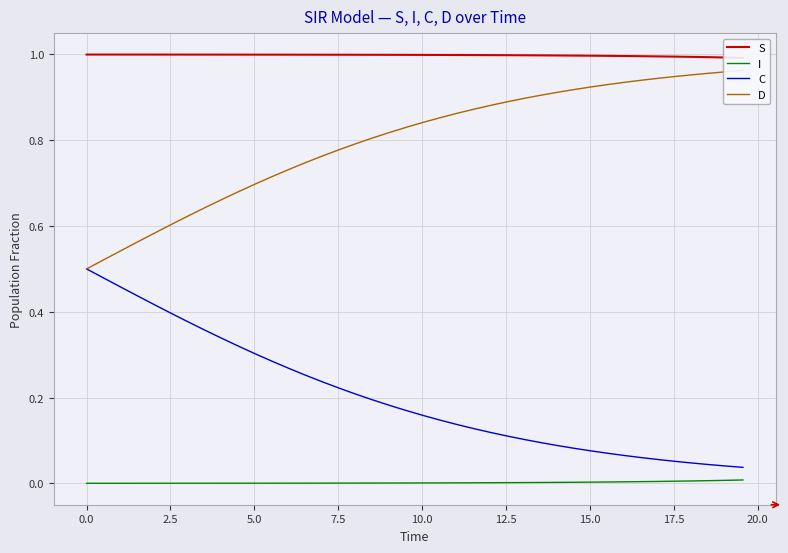

List the series in order of their peak value, lowest first.

I, C, D, S